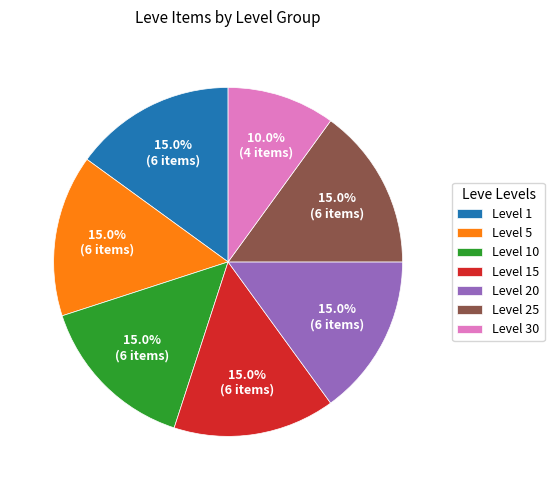

How many slices are in this pie chart?

7